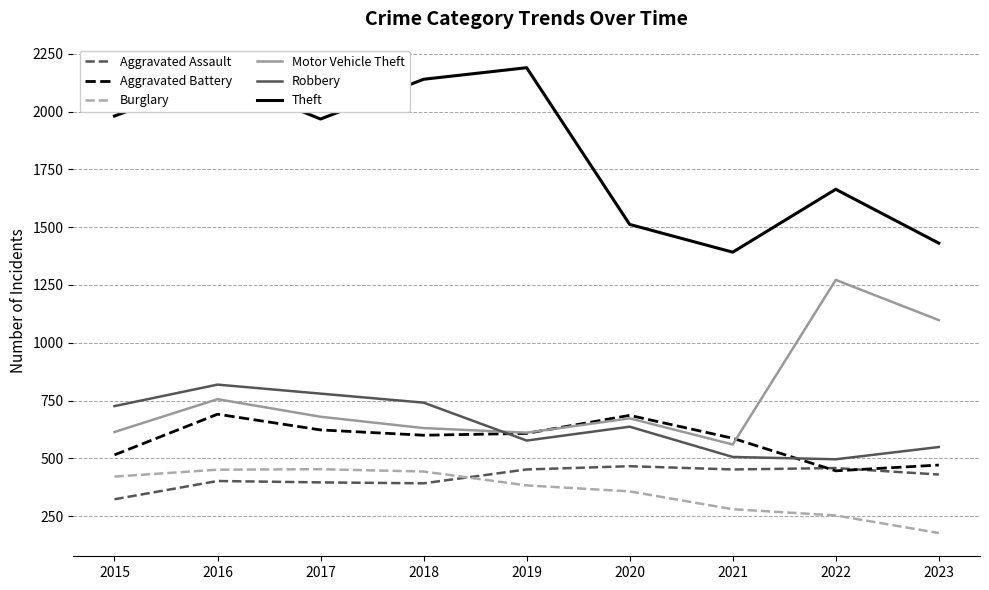

Does the chart have visible grid lines?

Yes